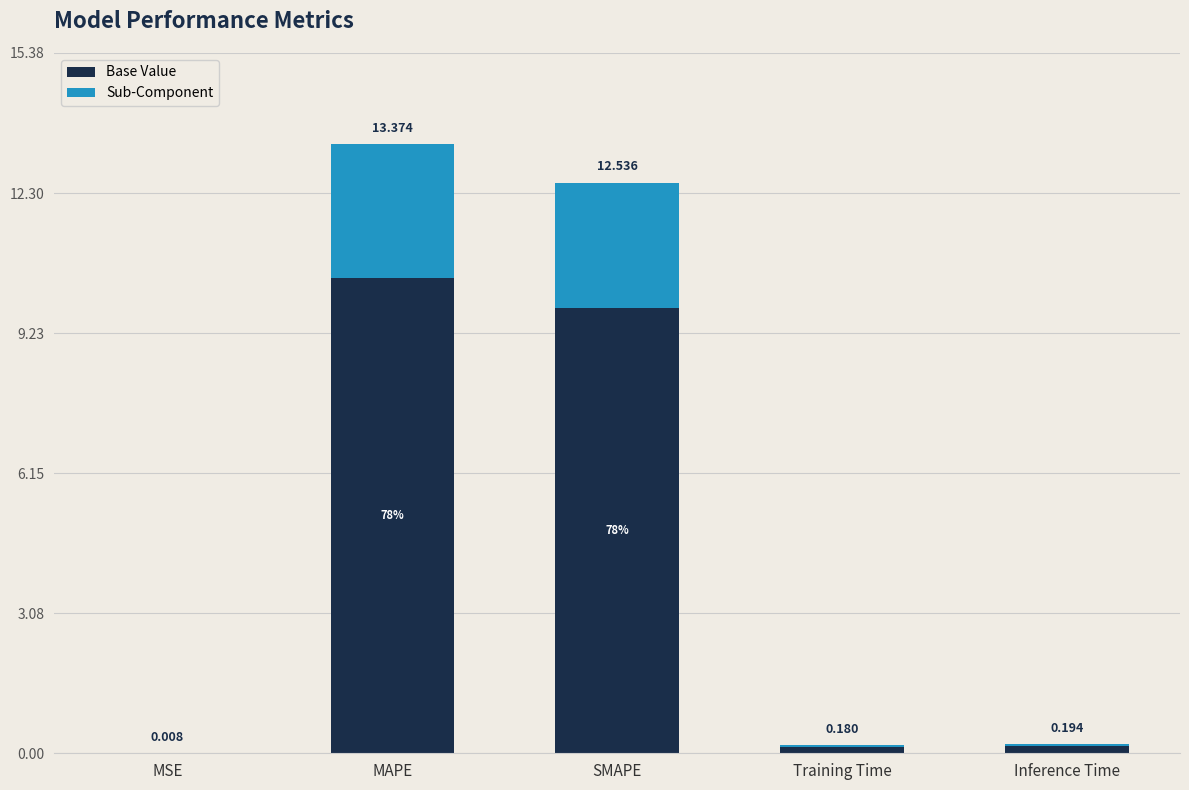

Are the bars horizontal?

No